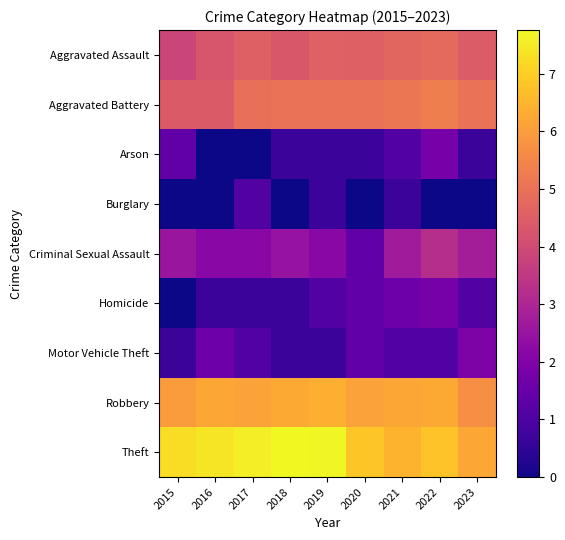

What is the total value across all series at 2021?

29.7